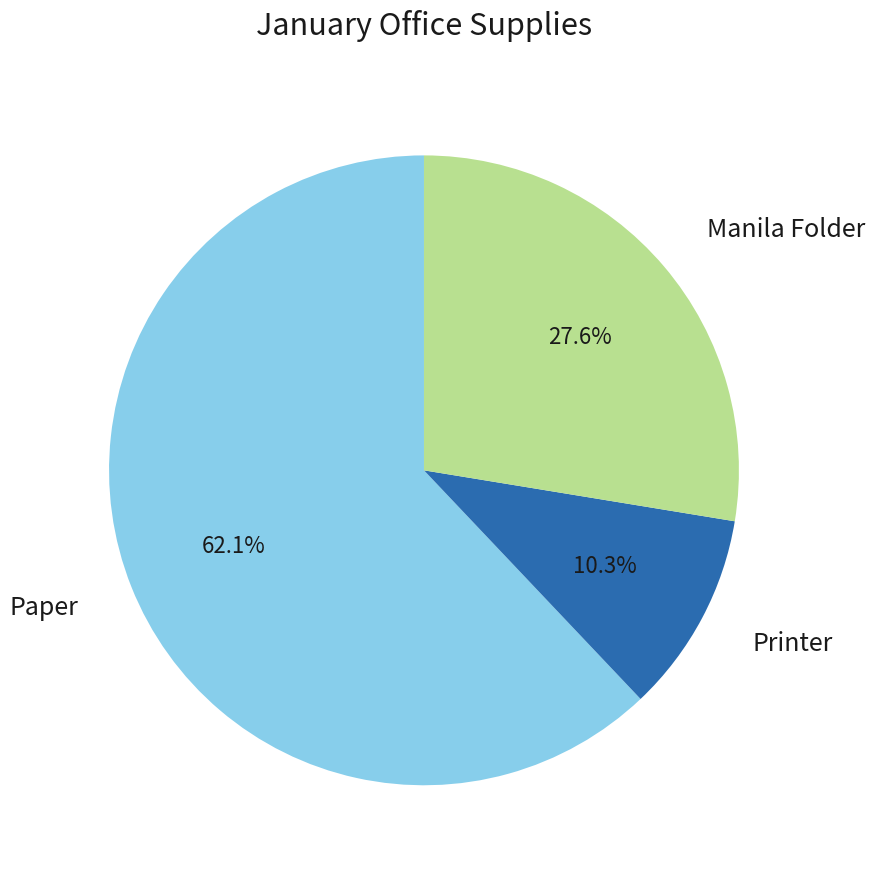

Is there a majority slice in this chart?

Yes